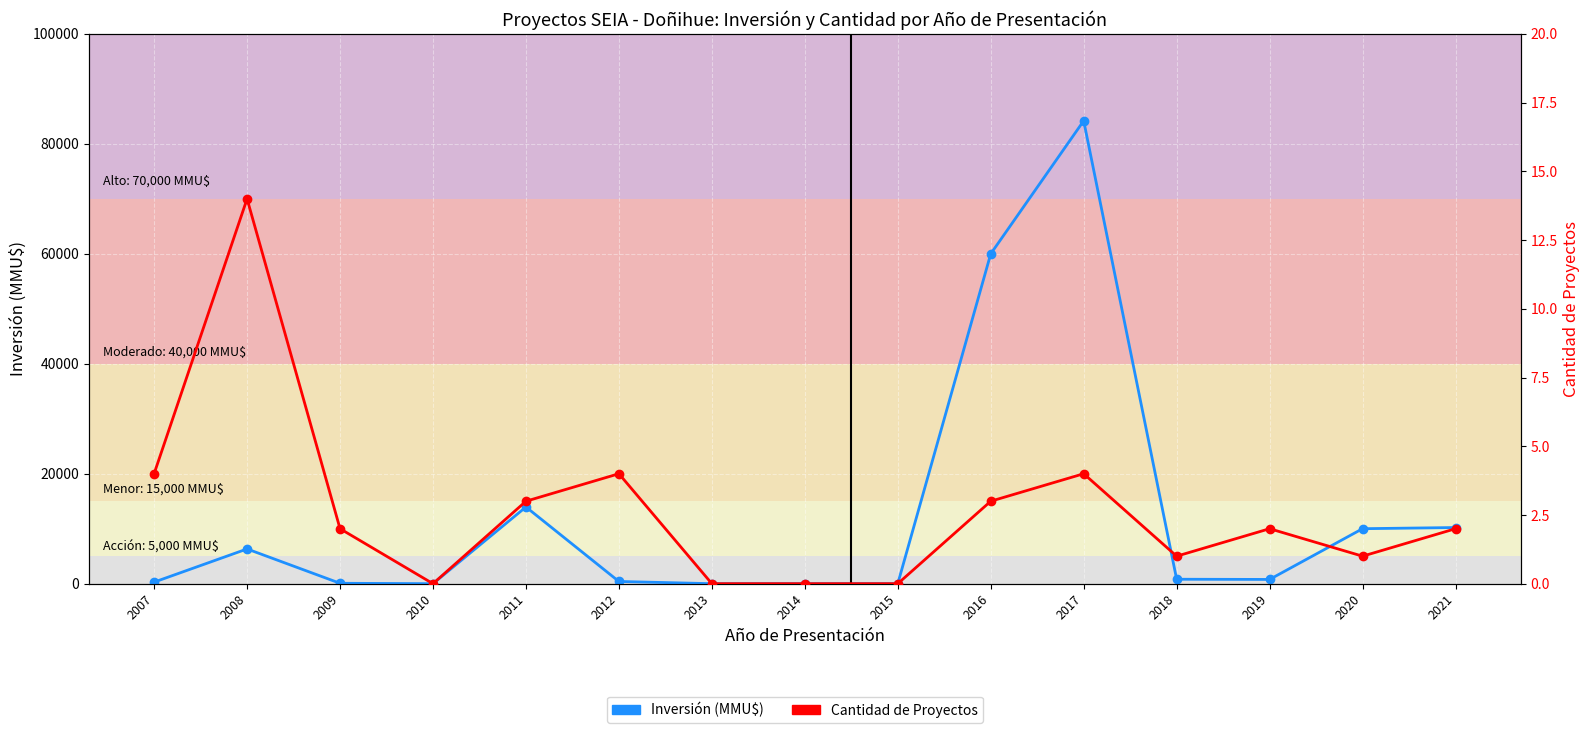

Is the value of Cantidad de Proyectos at 2019 greater than the value of Inversión (MMU$) at 2018?

No